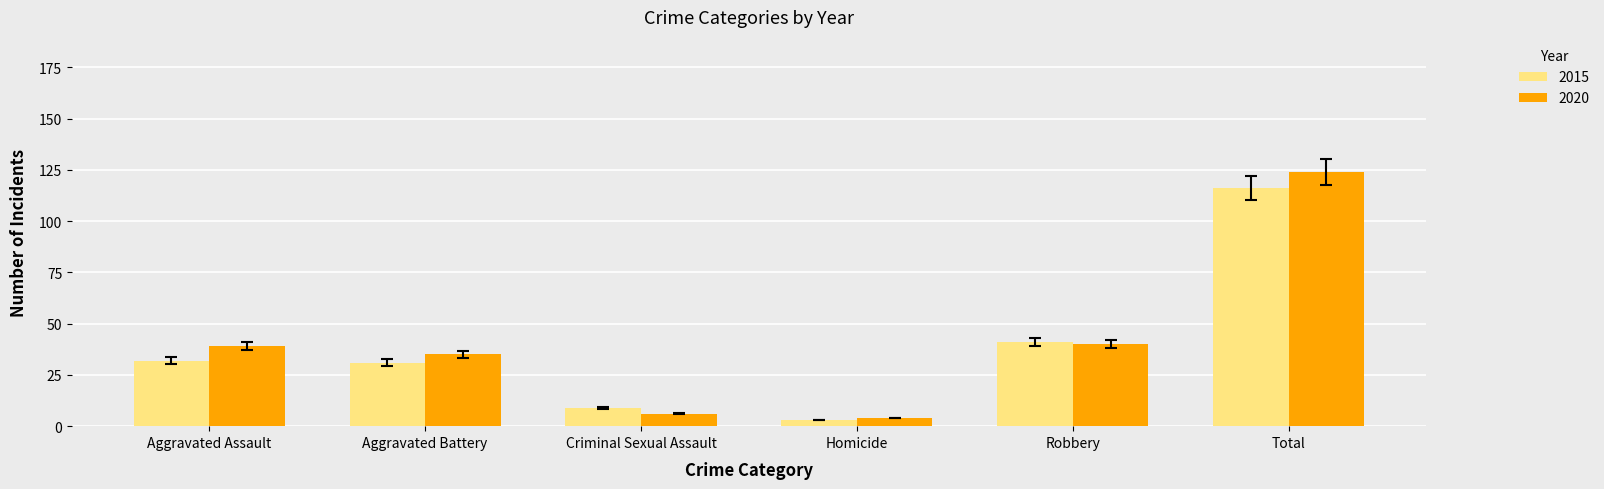

What is the label of the 2nd bar from the left?

Aggravated Battery